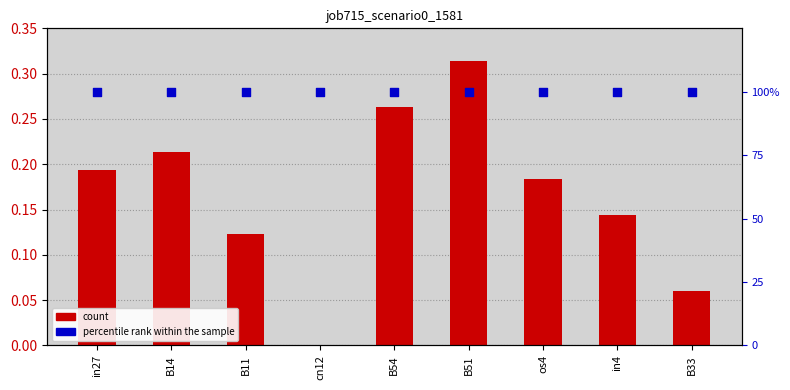

At which category is the sum across all series the highest?

B51